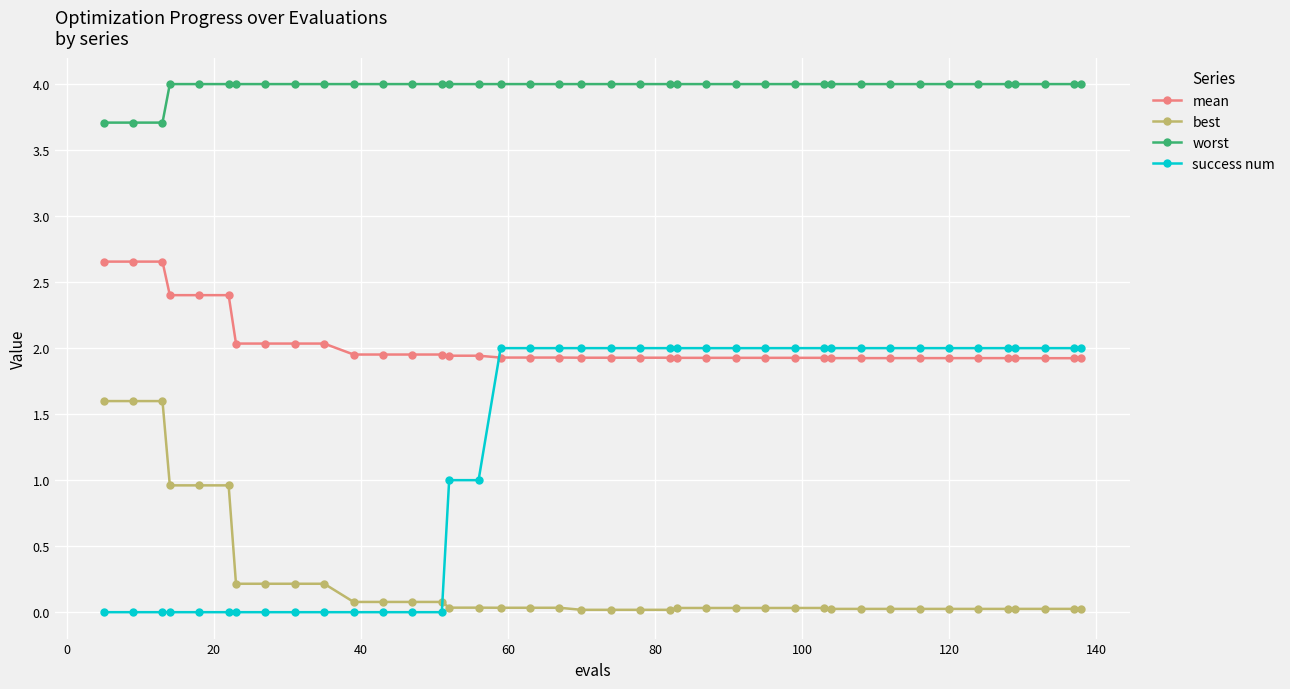

List the series in order of their overall mean, highest first.

worst, mean, success num, best